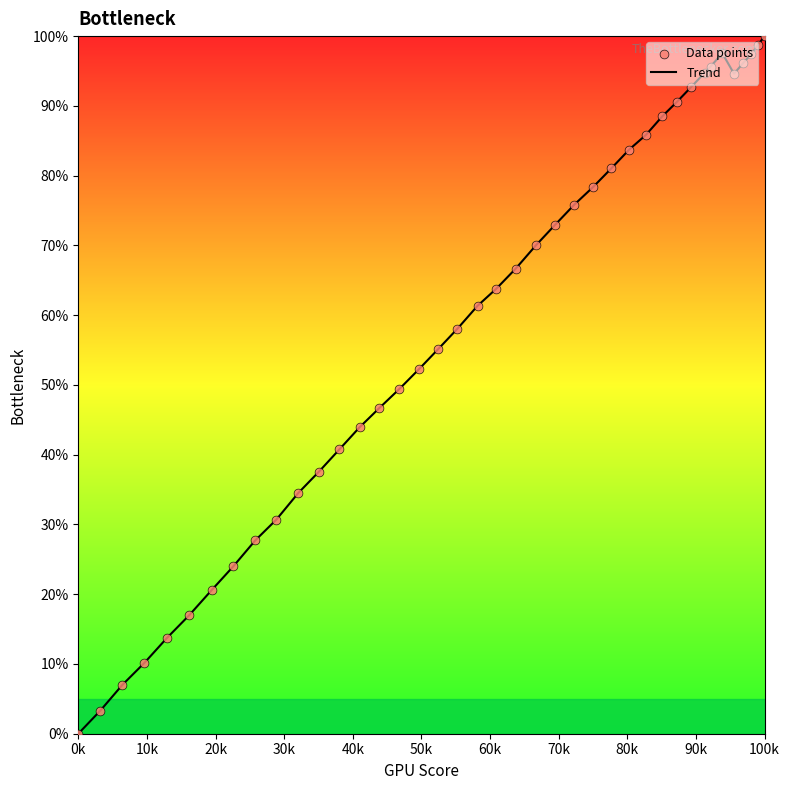

What is the maximum value shown in the chart?

100.0